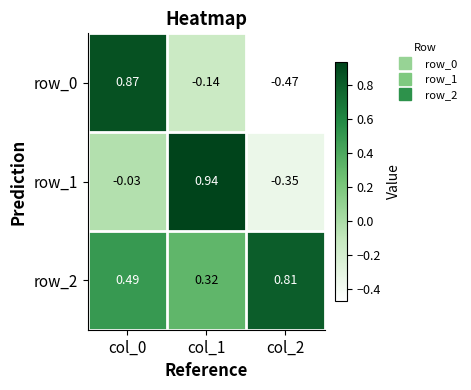

What value does the row_1 series have at col_1?

0.9